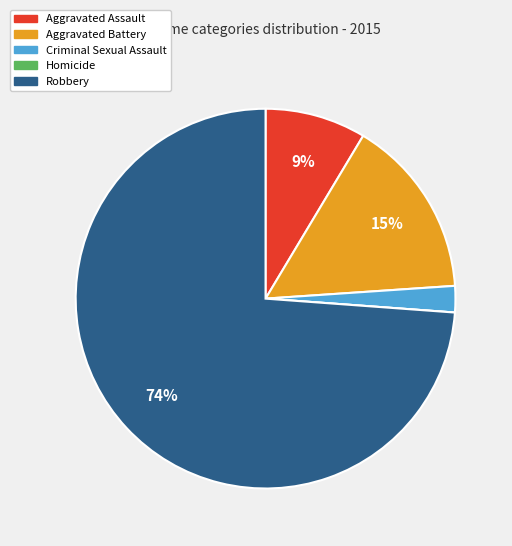

Does Robbery account for over 50% of the chart?

Yes